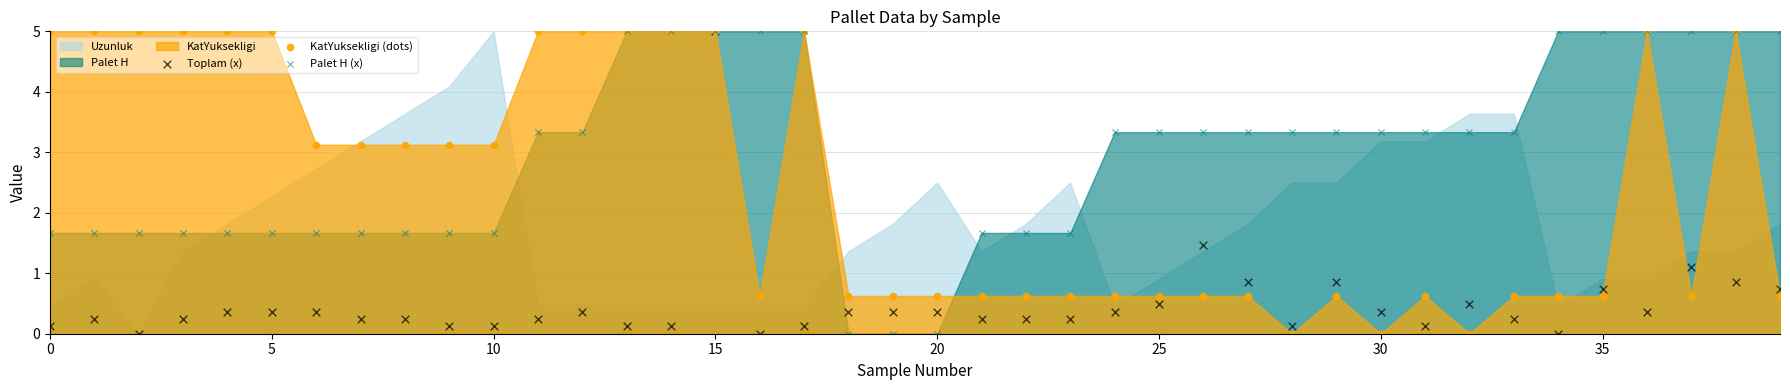

Which series contains the lowest Y value?

Toplam (x)